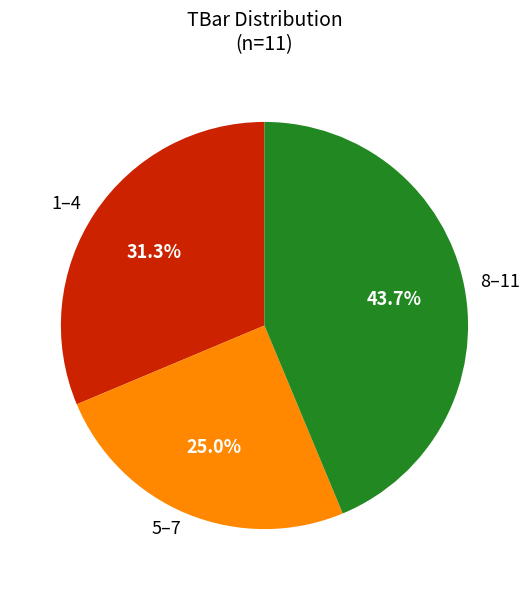

Does 5–7 represent more than half of the total?

No